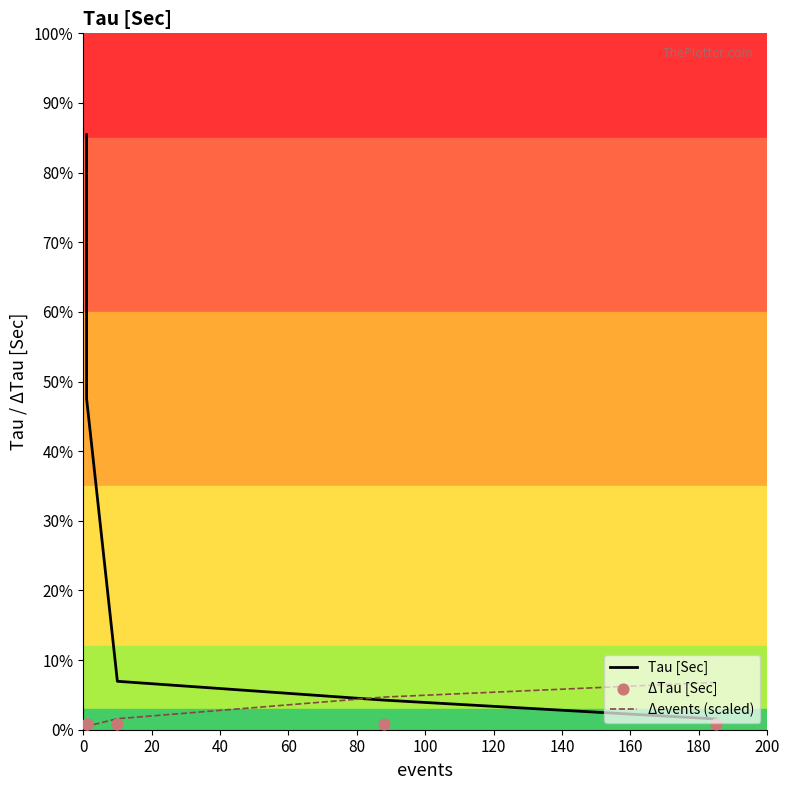

Which series reaches the minimum Y coordinate?

Δevents (scaled)